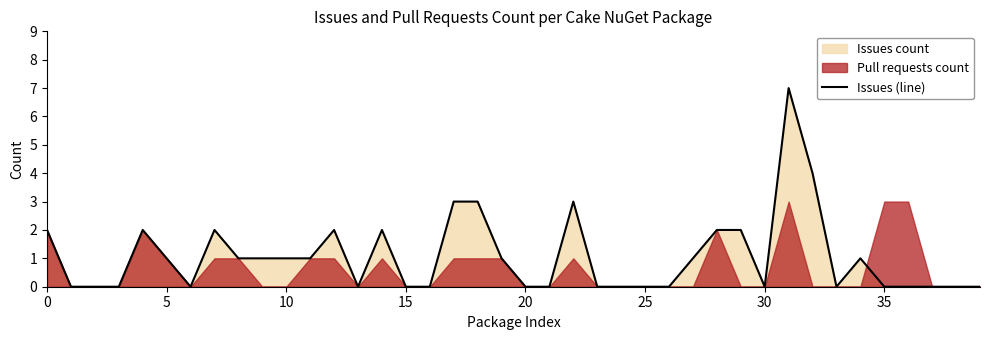

What is the highest value of the Issues (line) series?

7